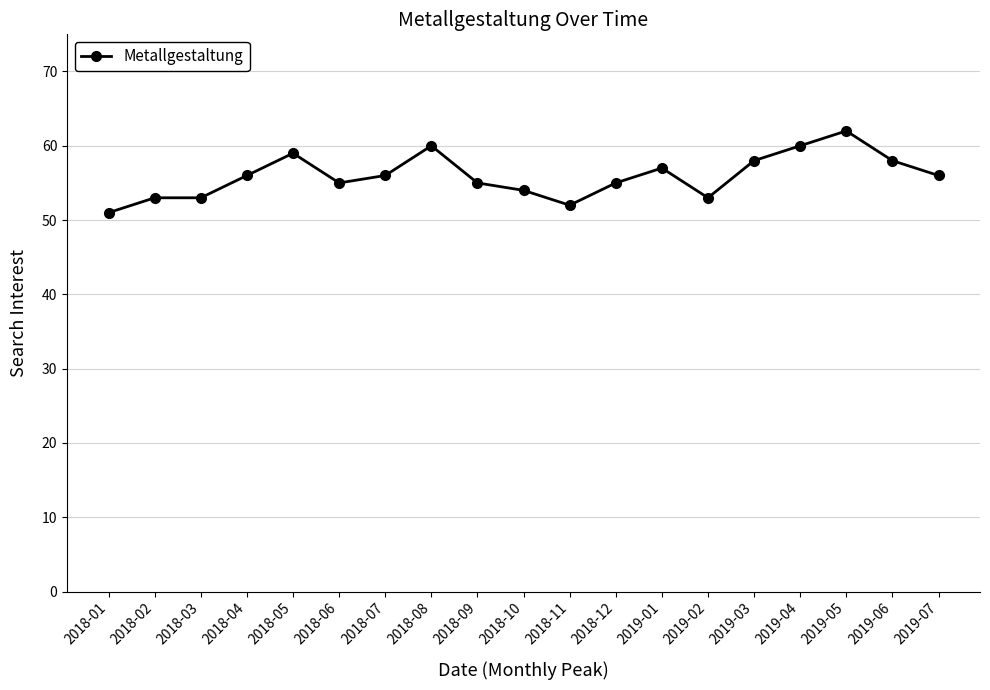

What position from the left is 2018-08?

8